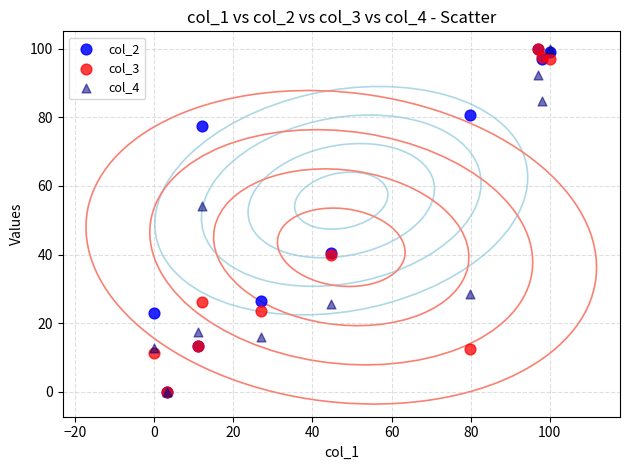

Across all series, what Y value is closest to 50?

54.1